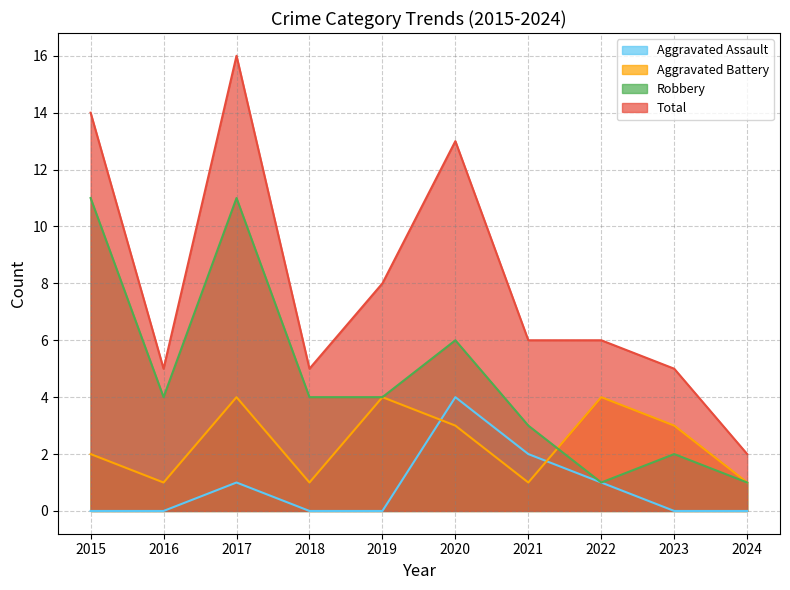

What is the value of the Aggravated Assault point at the 3rd from the left?

1